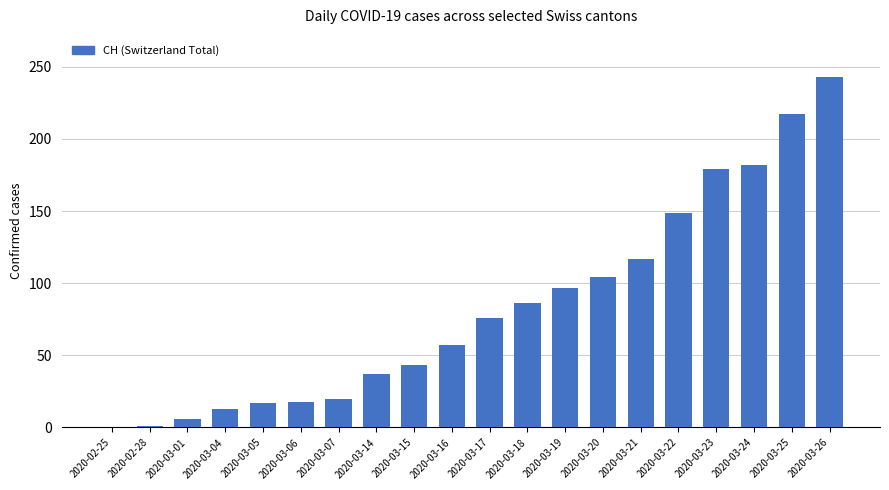

The value at 2020-03-17 is 76. True or false?

True